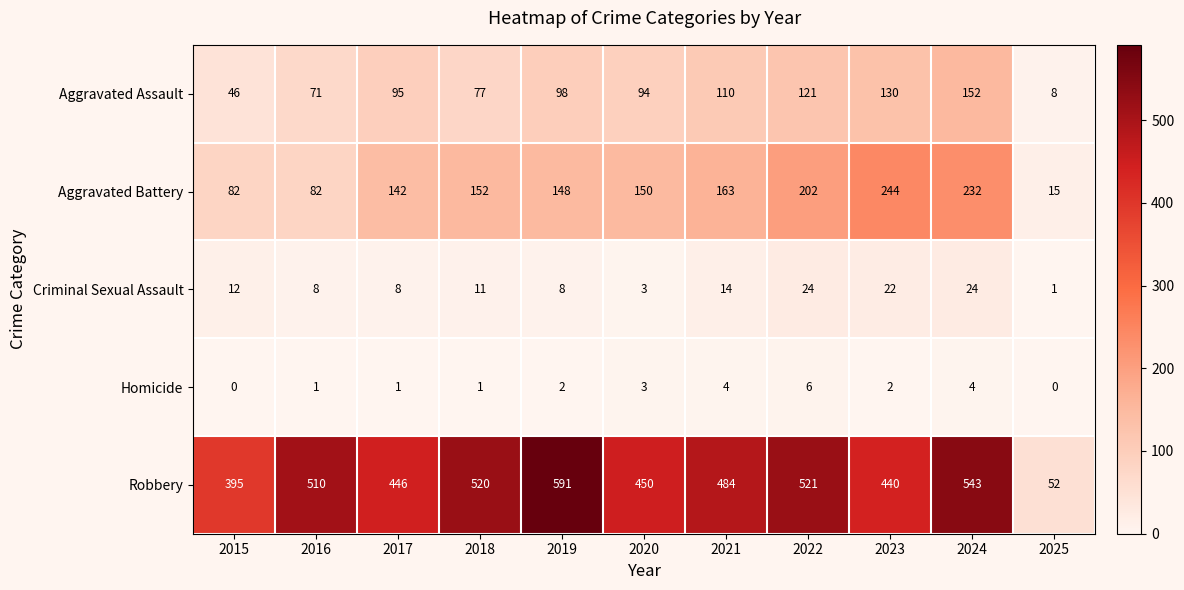

What is the difference between the maximum and second lowest values in the Robbery series?

196